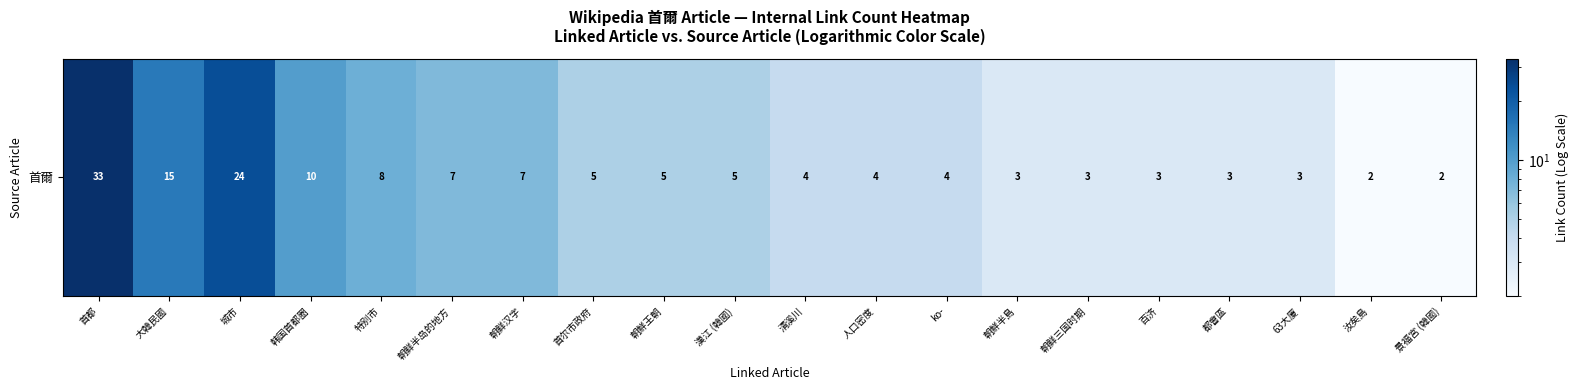

Is it true that the value at 漢江 (韓國) is 5?

True